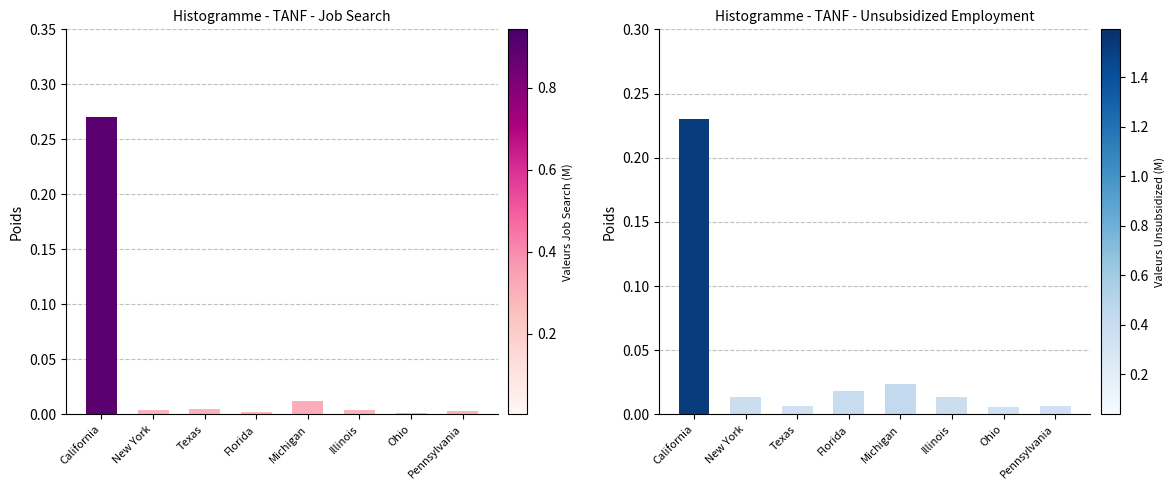

How many bars are there in each group?

2